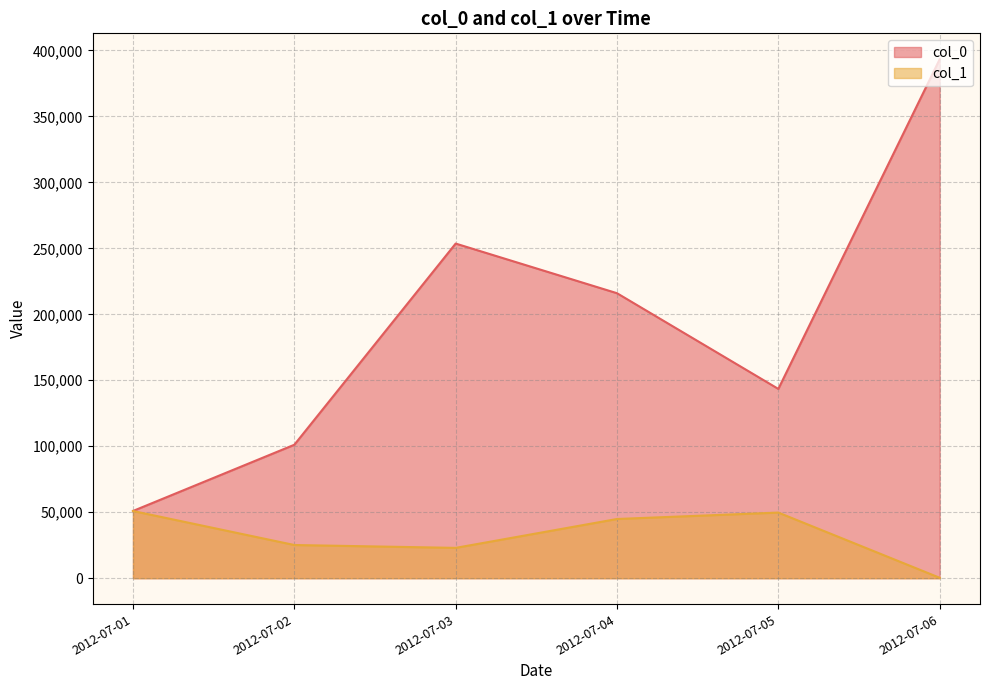

Rank the categories by col_0 value from lowest to highest.

2012-07-01, 2012-07-02, 2012-07-05, 2012-07-04, 2012-07-03, 2012-07-06